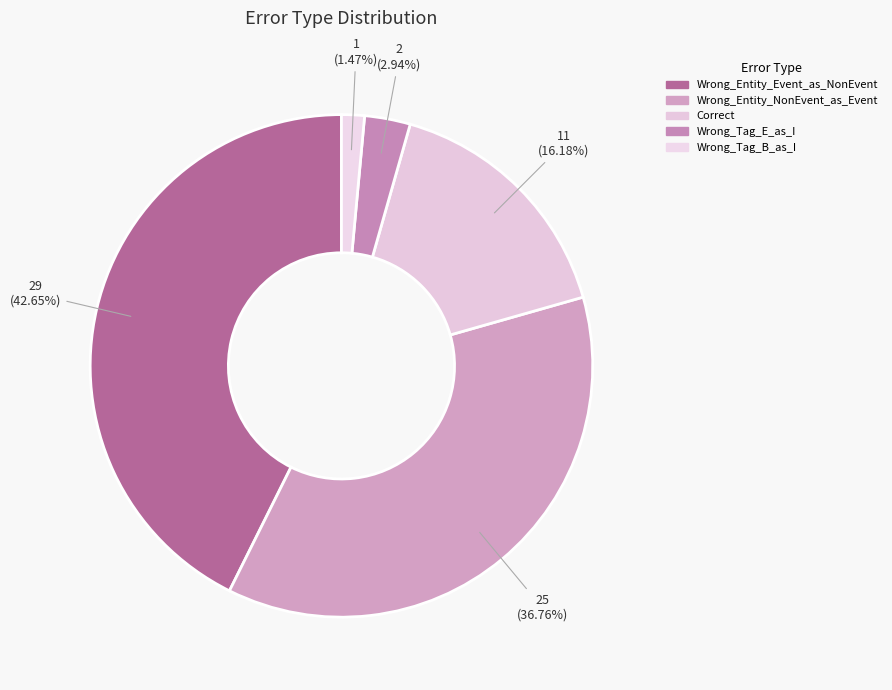

What percentage is the Wrong_Entity_Event_as_NonEvent slice, to the nearest percent?

43%